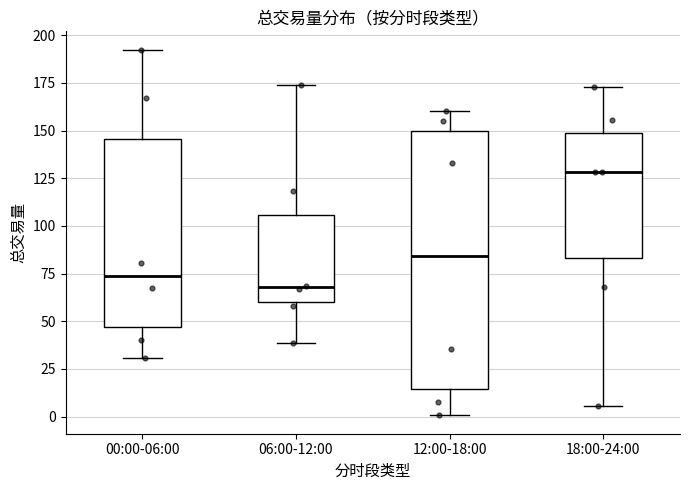

Which box has the highest median line?

18:00-24:00